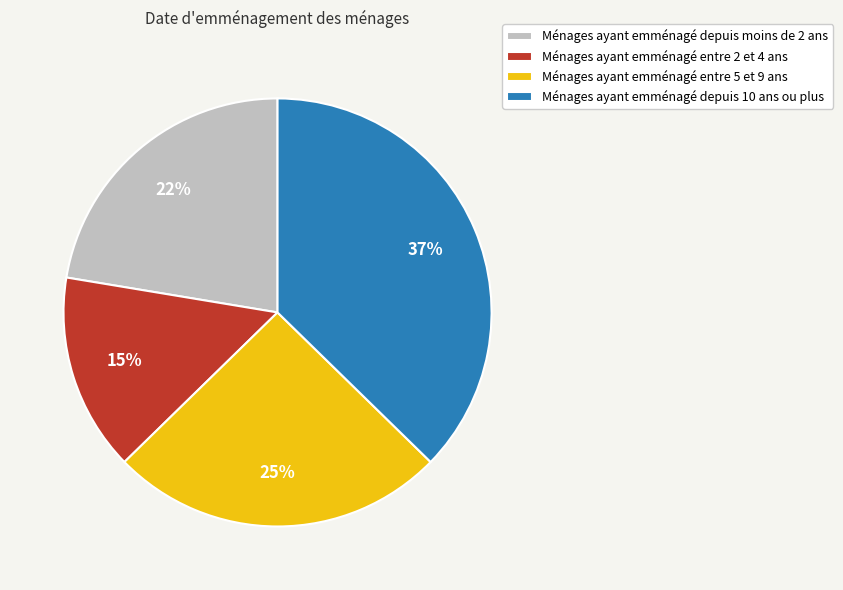

True or false: Ménages ayant emménagé depuis 10 ans ou plus accounts for 45% of the total.

False